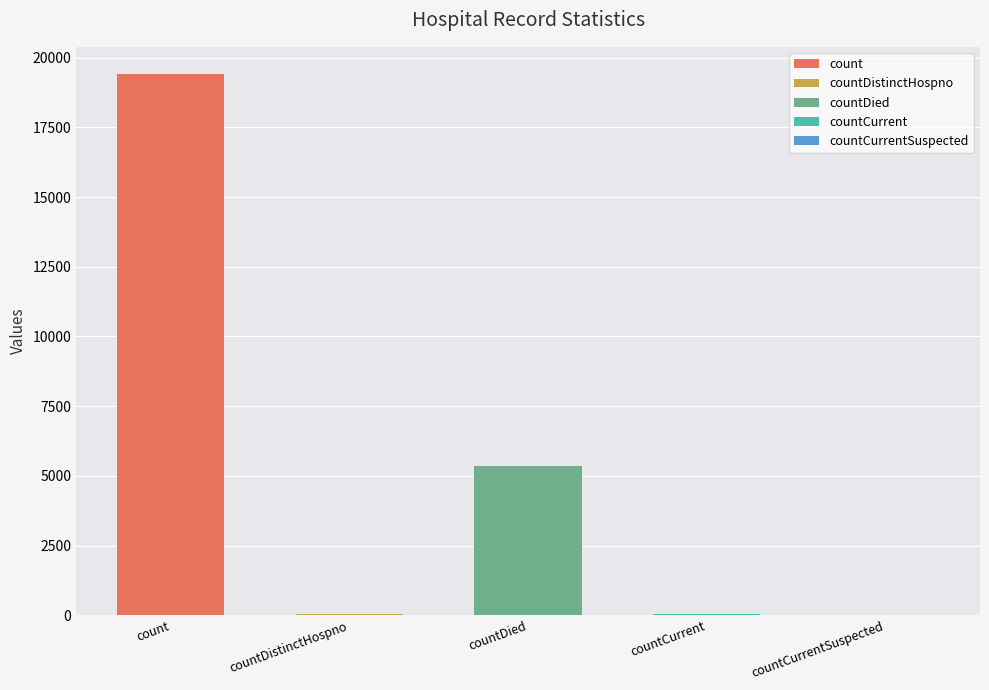

What is the average value?

4975